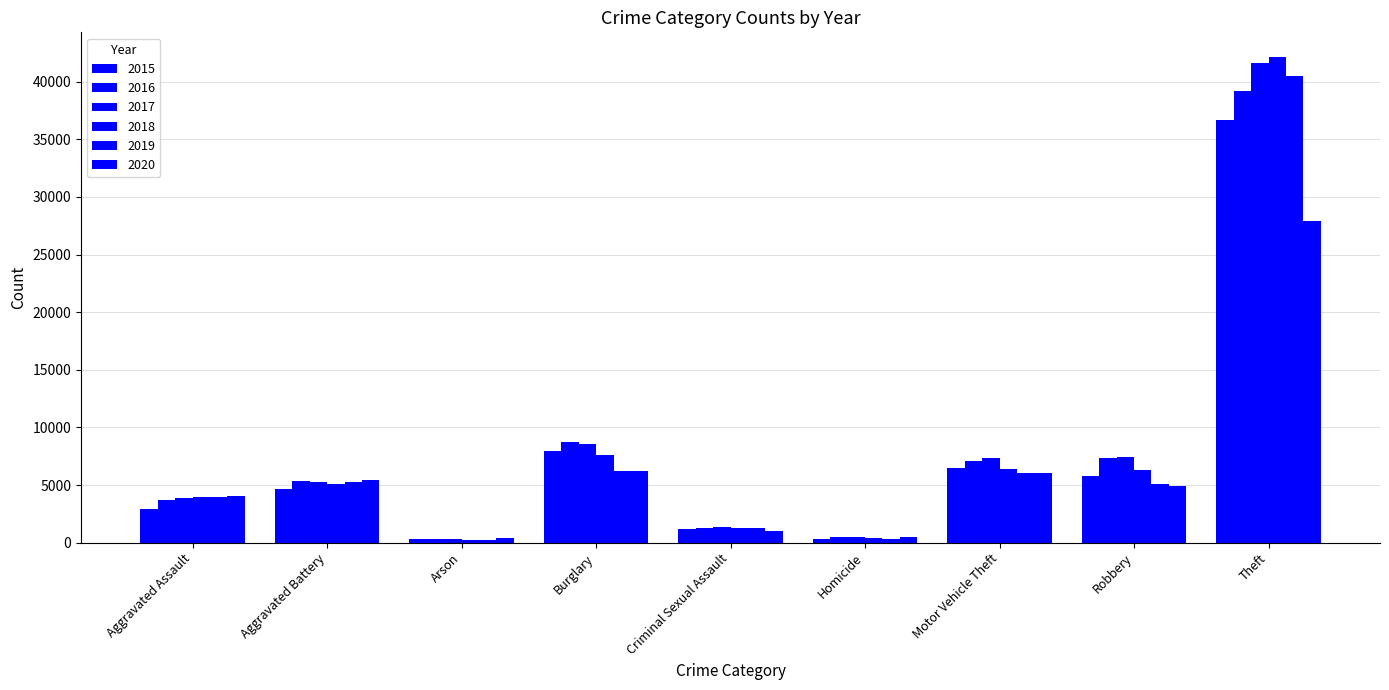

Rank the series at Theft from highest to lowest value.

2018, 2017, 2019, 2016, 2015, 2020